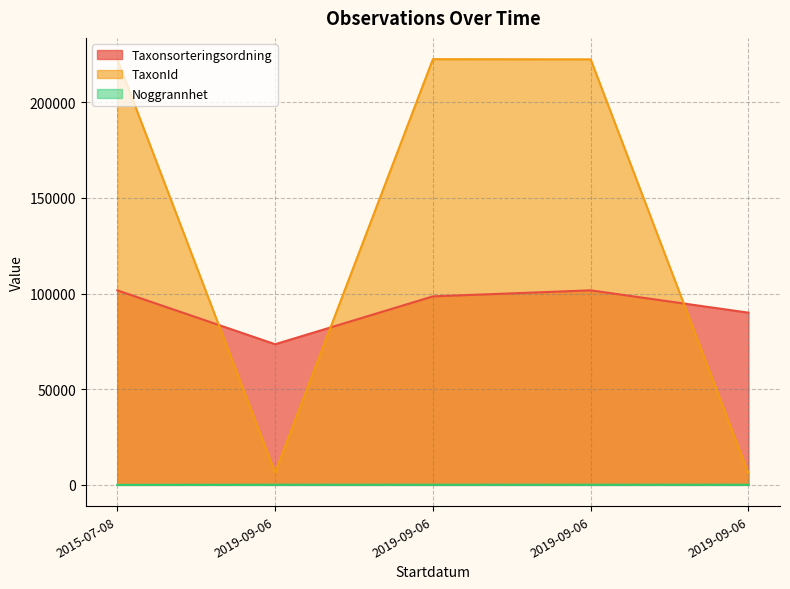

What are all the series names shown in the legend?

Taxonsorteringsordning, TaxonId, Noggrannhet